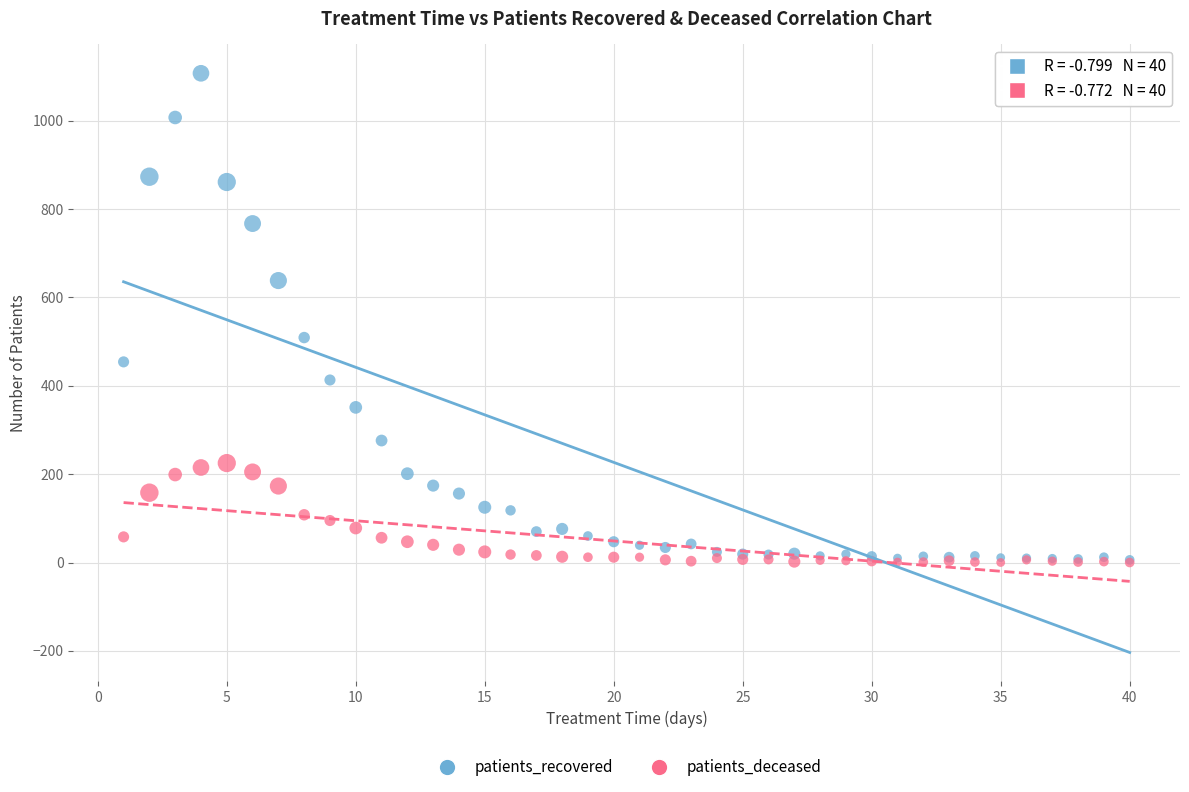

In the patients_recovered series, what Y value is closest to 556?

509